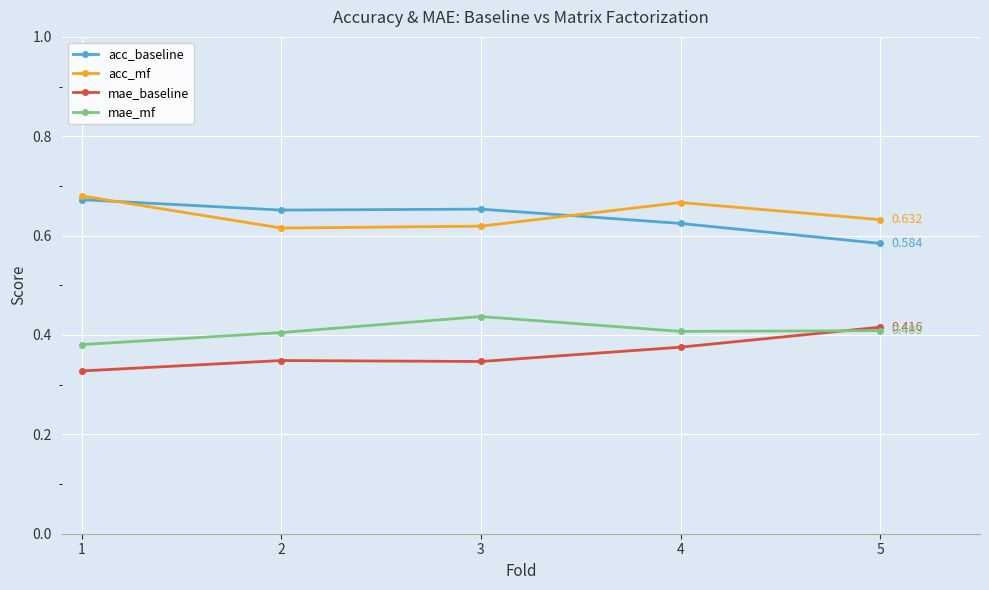

True or false: mae_mf has more than 0 points higher than both neighbors.

True